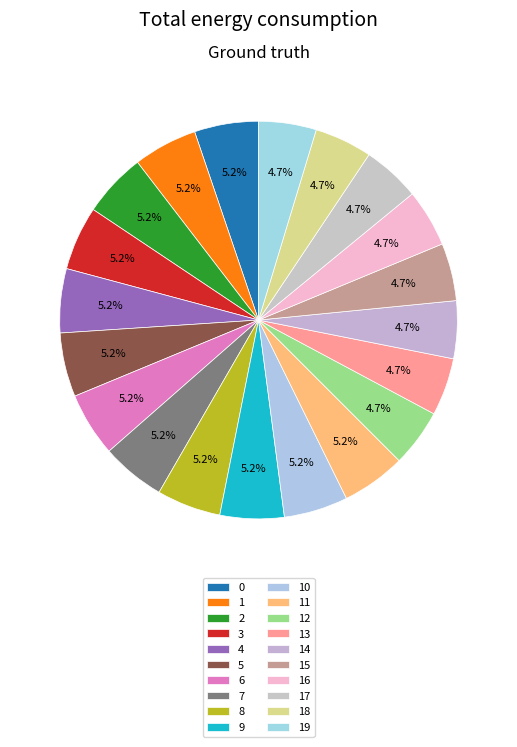

What percentage is the 6 slice, to the nearest percent?

5%